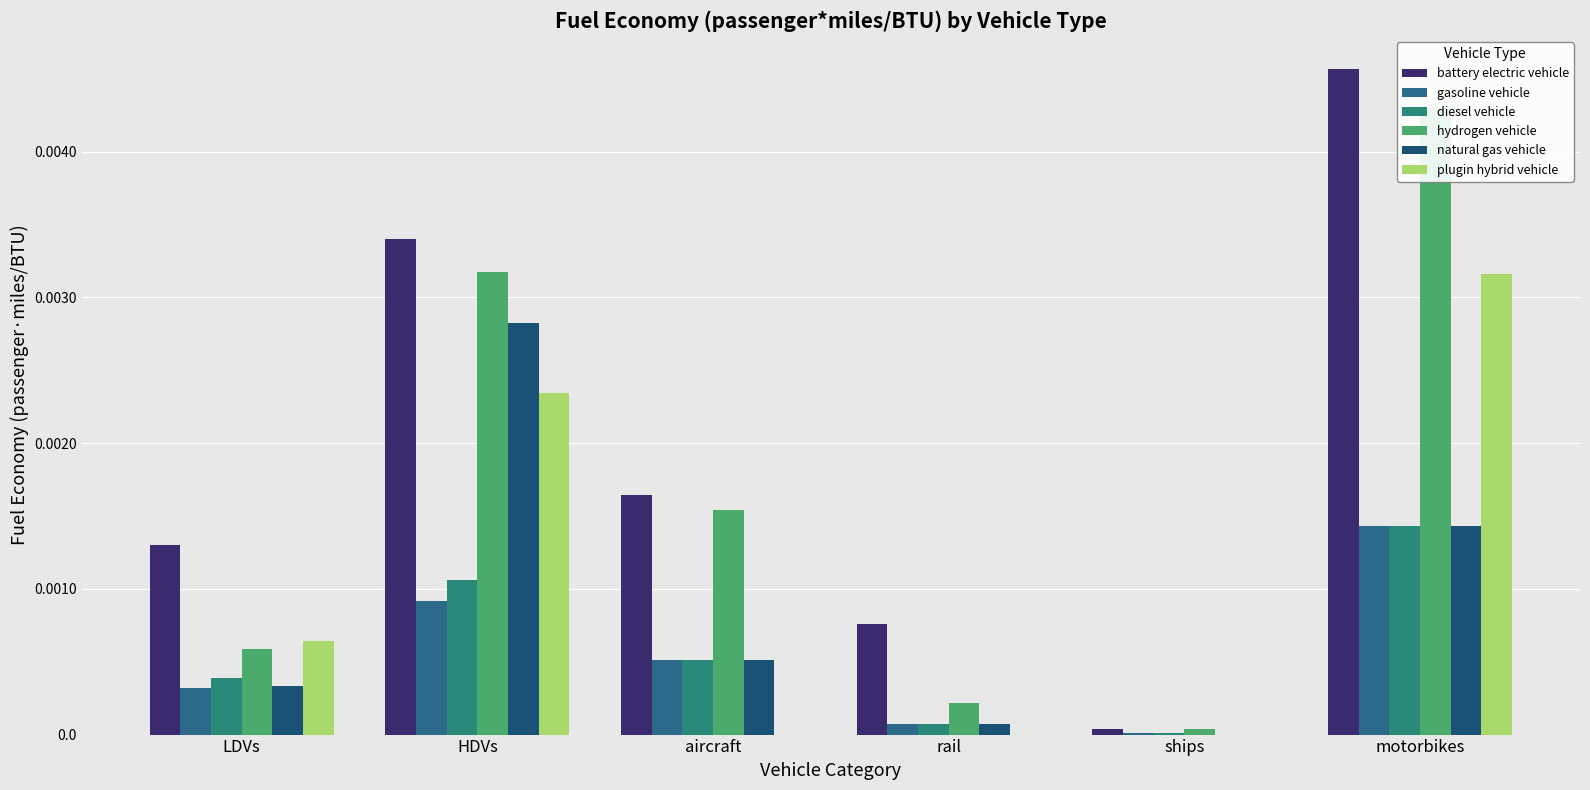

The value of hydrogen vehicle at motorbikes is 0.0. True or false?

False